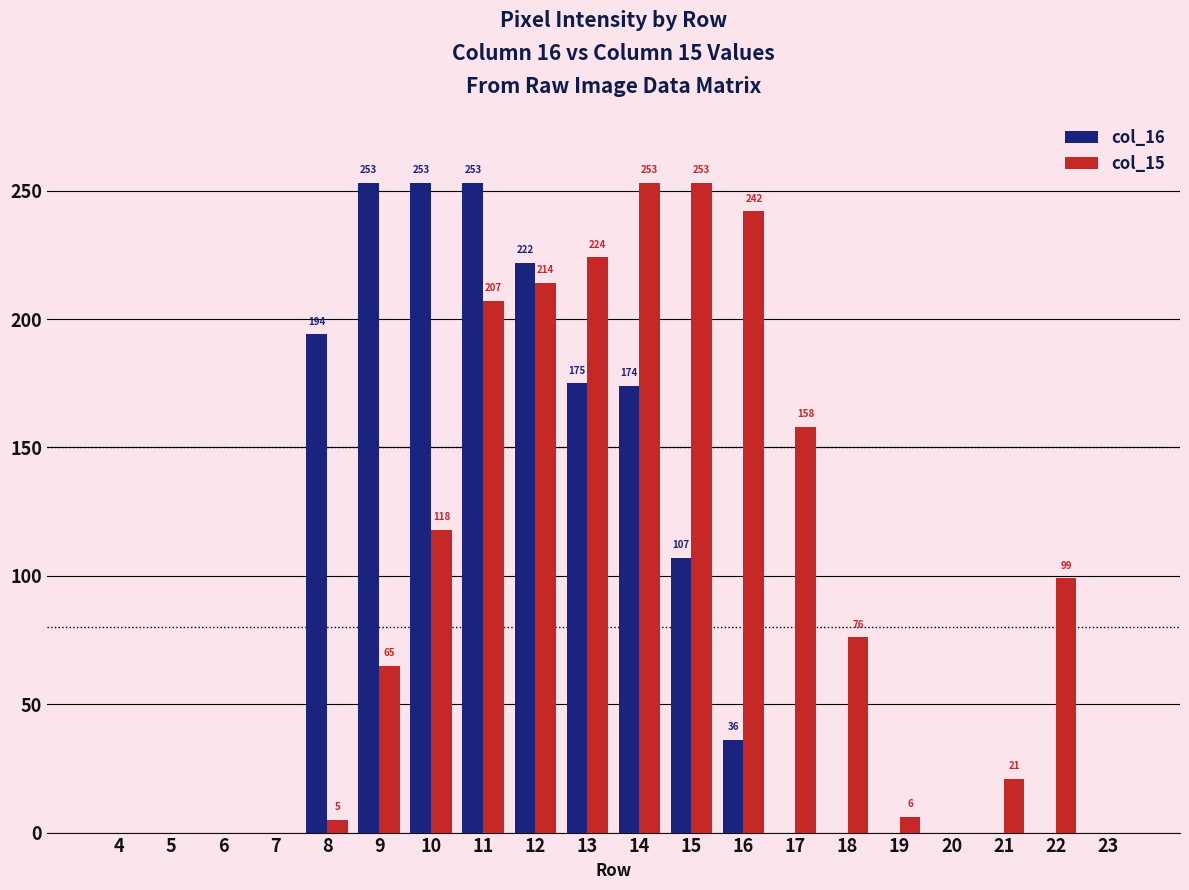

What is the total value across all series at 14?

427